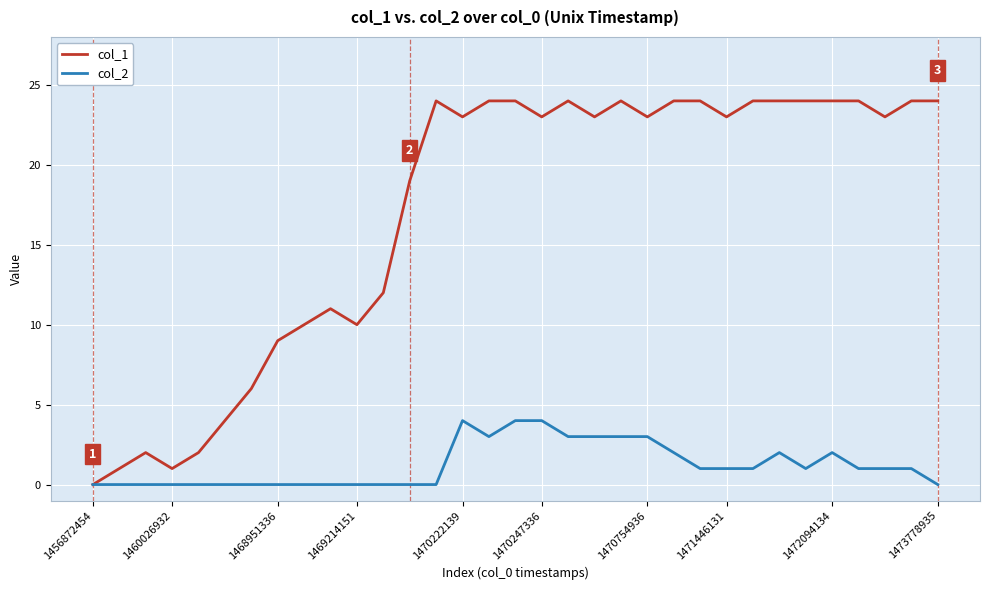

List the series in order of their peak value, lowest first.

col_2, col_1